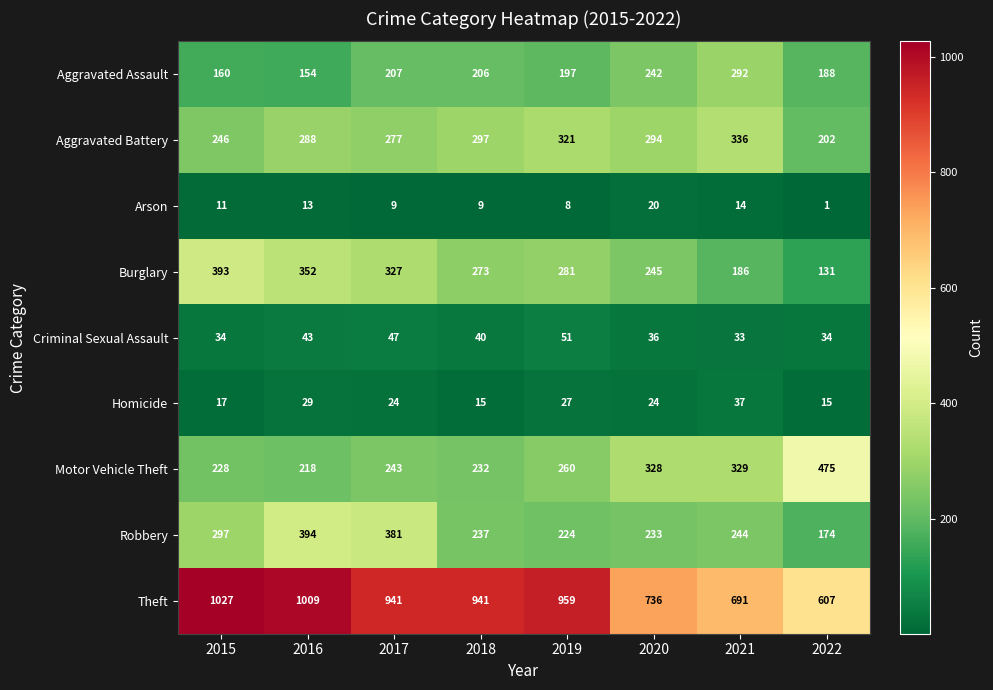

List the series in order of their peak value, lowest first.

Arson, Homicide, Criminal Sexual Assault, Aggravated Assault, Aggravated Battery, Burglary, Robbery, Motor Vehicle Theft, Theft